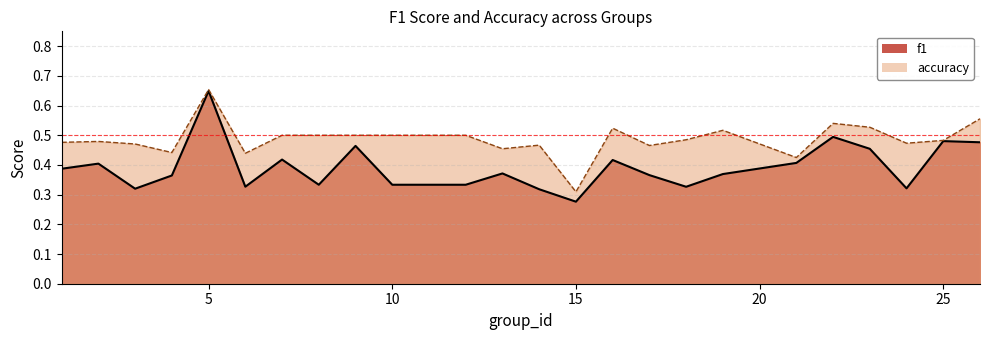

True or false: accuracy and f1 intersect in this chart.

False